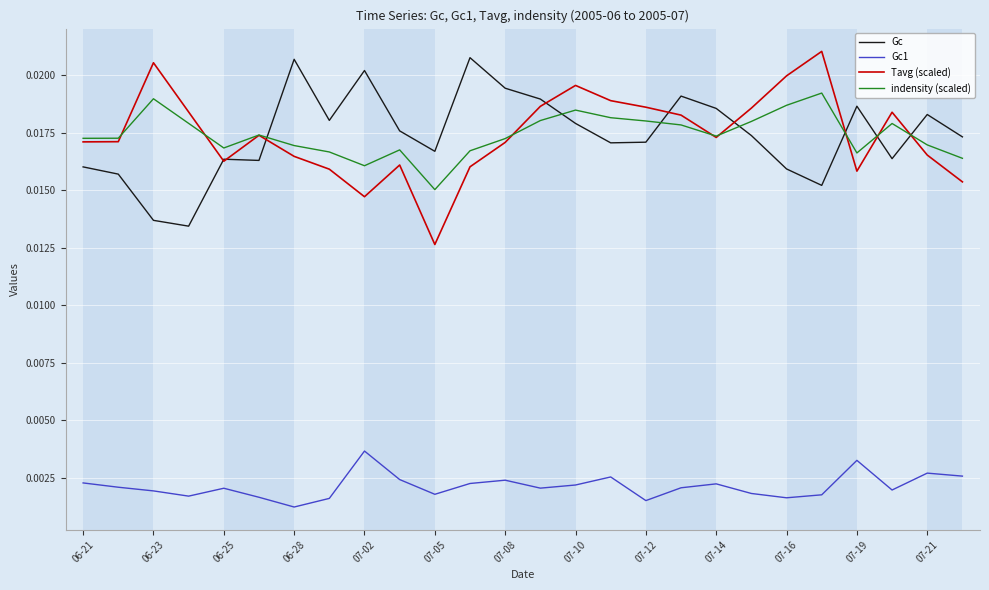

How many times do indensity (scaled) and Gc cross each other?

7